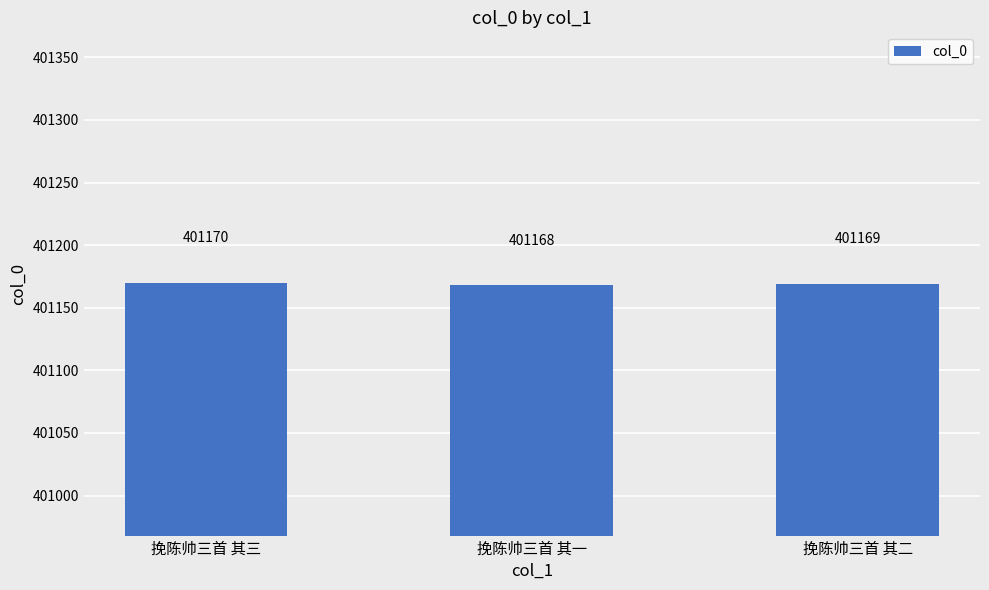

Count the values in the range 401168 to 401170.

3